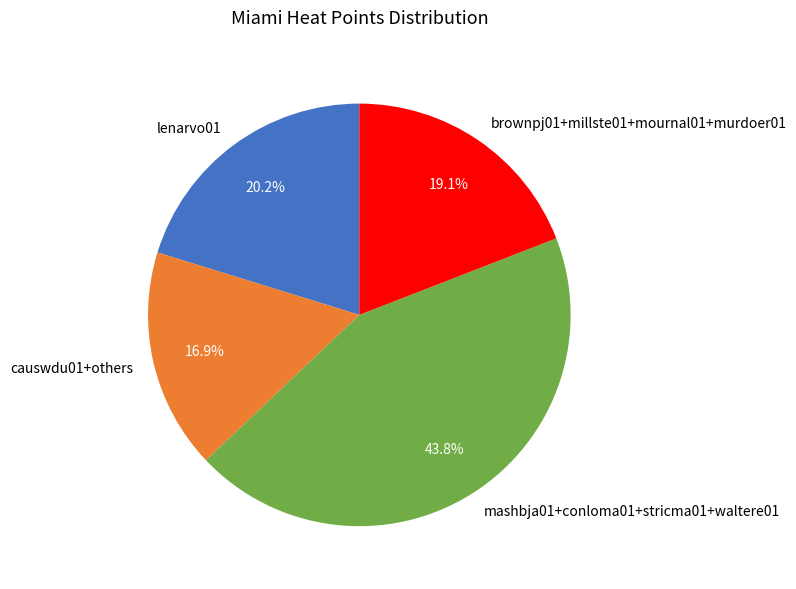

Is the sum of brownpj01+millste01+mournal01+murdoer01 and lenarvo01 greater than half?

No